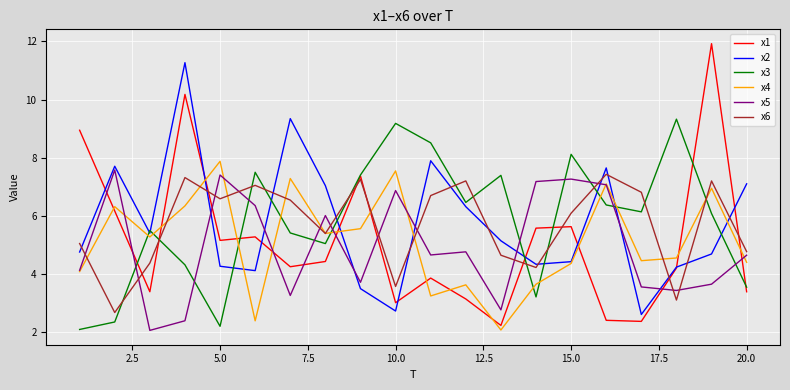

True or false: x2 and x3 intersect in this chart.

True